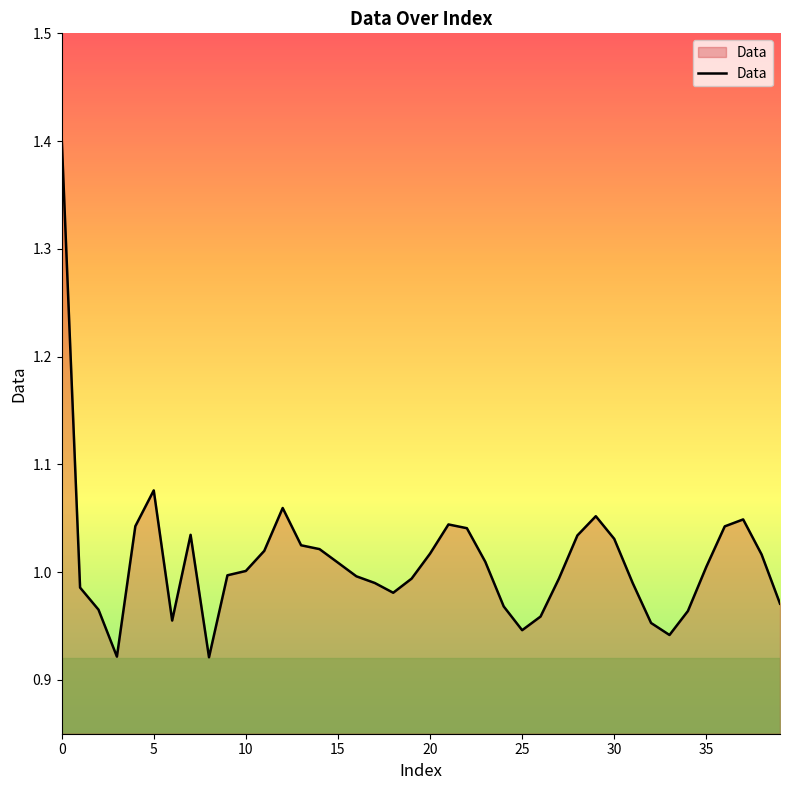

What is the greatest value displayed?

1.4